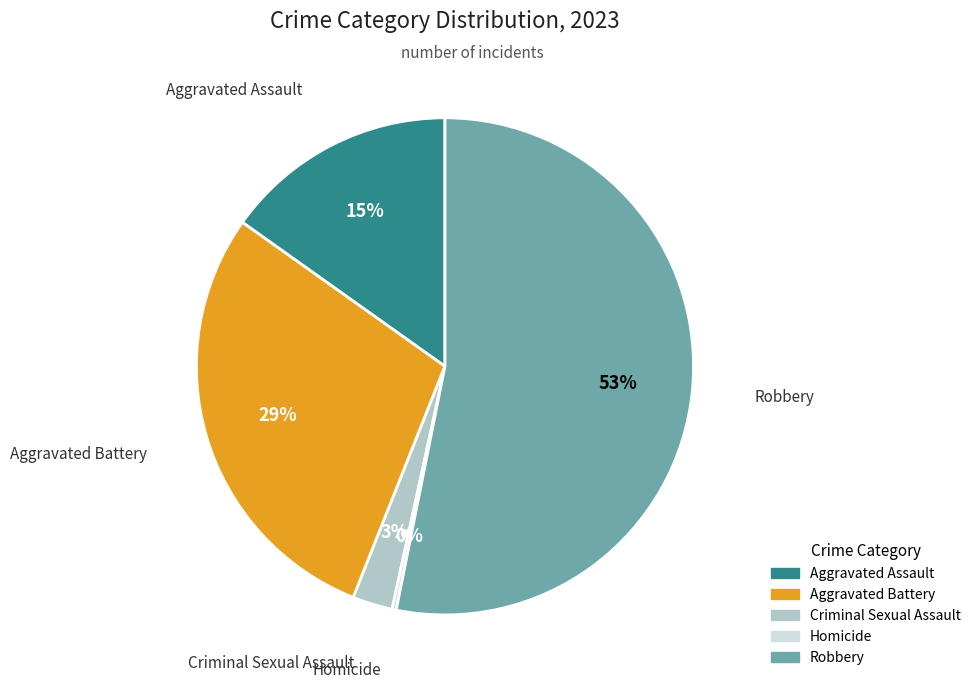

Between Aggravated Assault and Robbery, which is larger?

Robbery